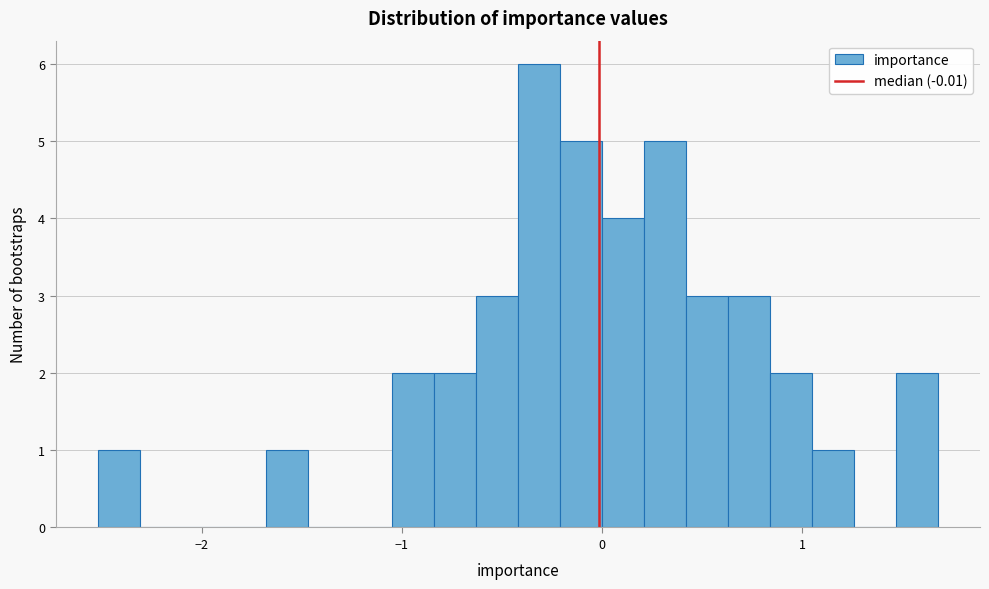

Around what value on the x-axis is the tallest bar? Give the approximate position of its centre, as read against the axis.

-0.3